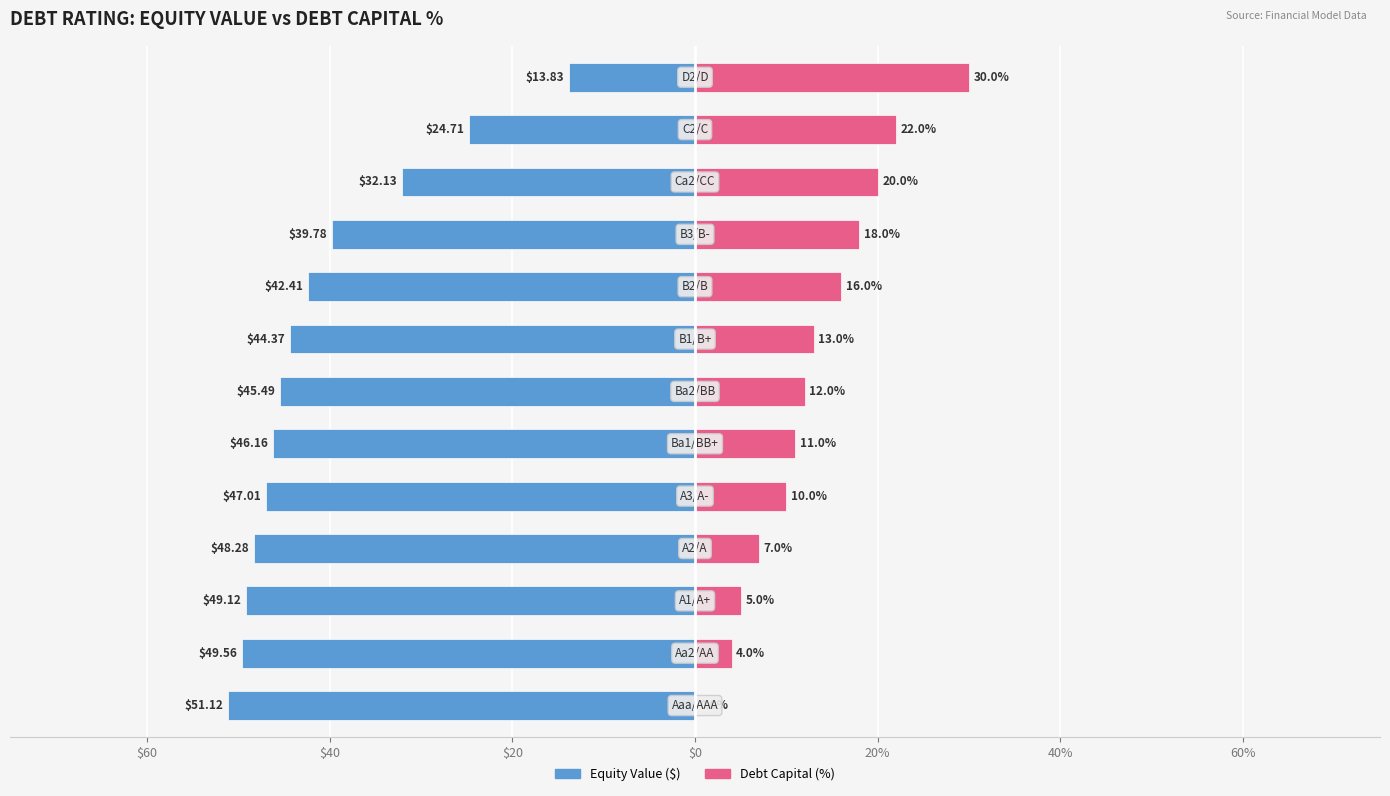

Are the bars grouped side by side (vs. stacked)?

Yes